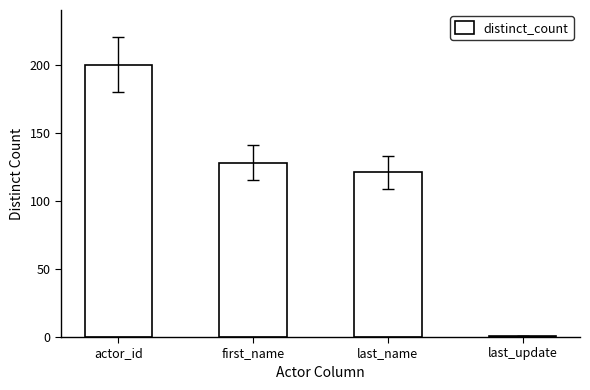

What is the maximum value shown in the chart?

200